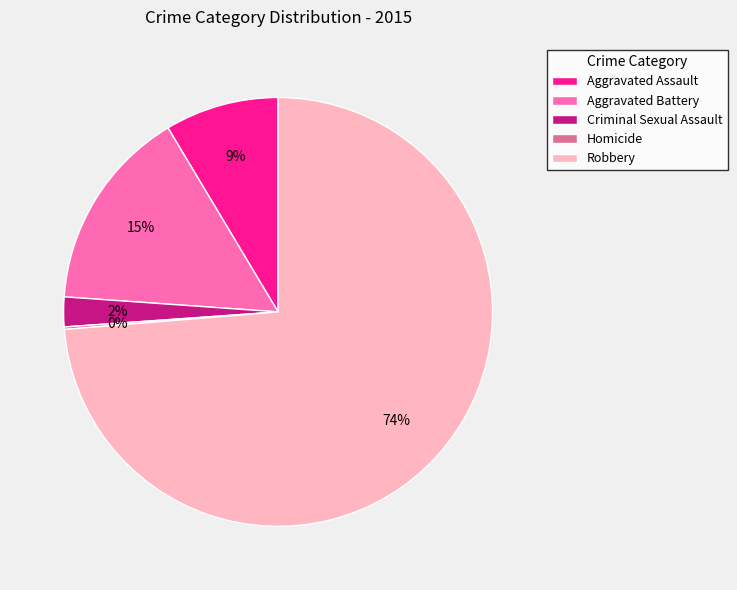

To the nearest percent, what is the average slice percentage?

20%